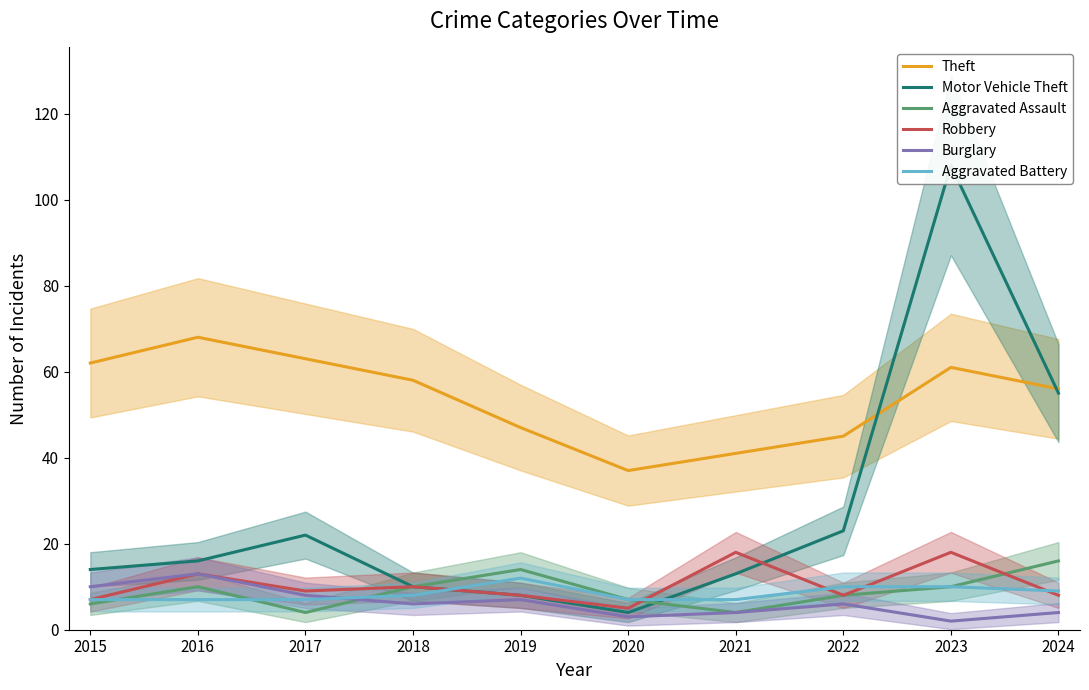

Which series changed the most between 2017 and 2019?

Theft